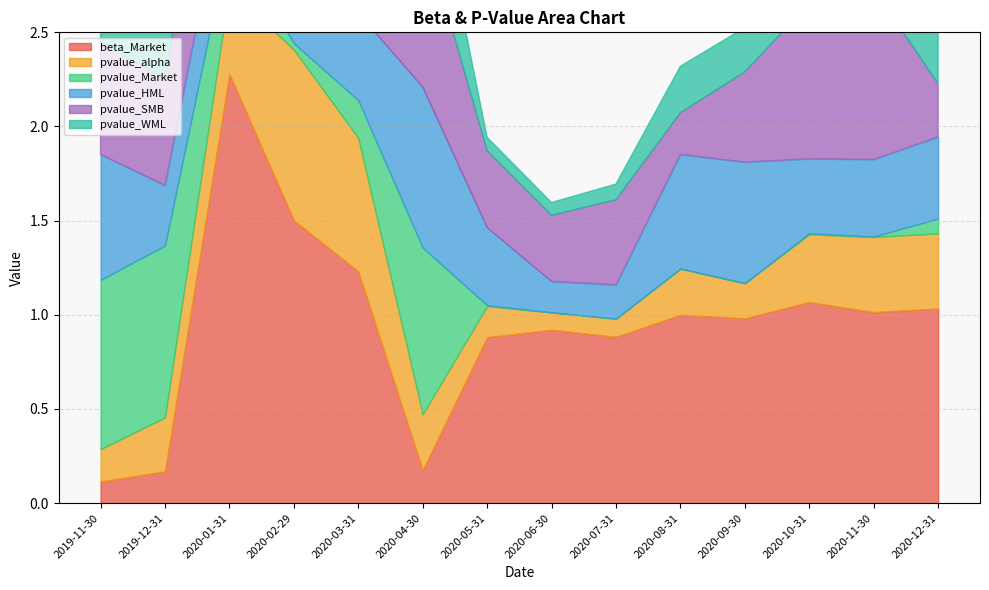

What is the average value of the pvalue_WML series?

0.5